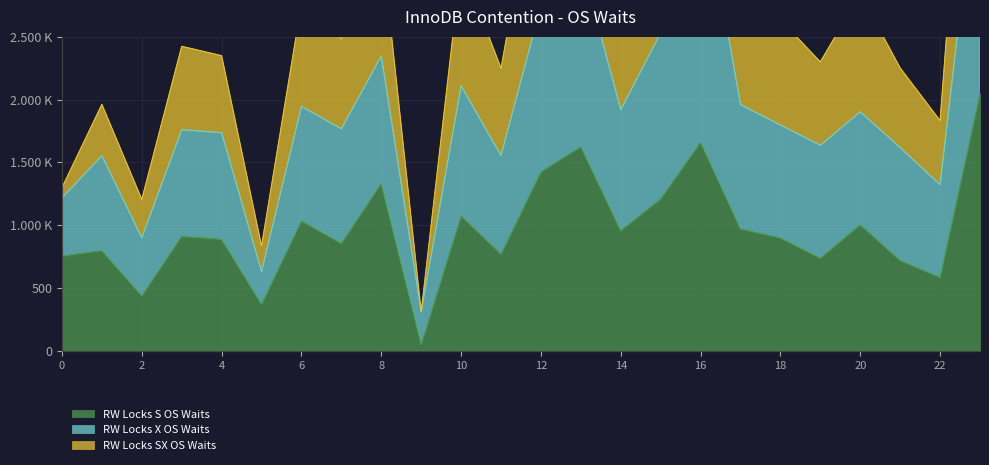

List the series in order of their peak value, lowest first.

RW Locks S OS Waits, RW Locks X OS Waits, RW Locks SX OS Waits